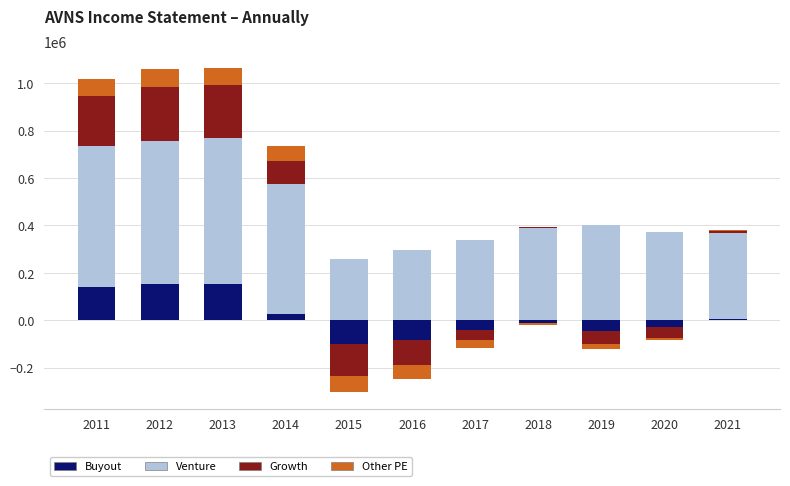

Which series changed the most between 2014 and 2018?

Venture